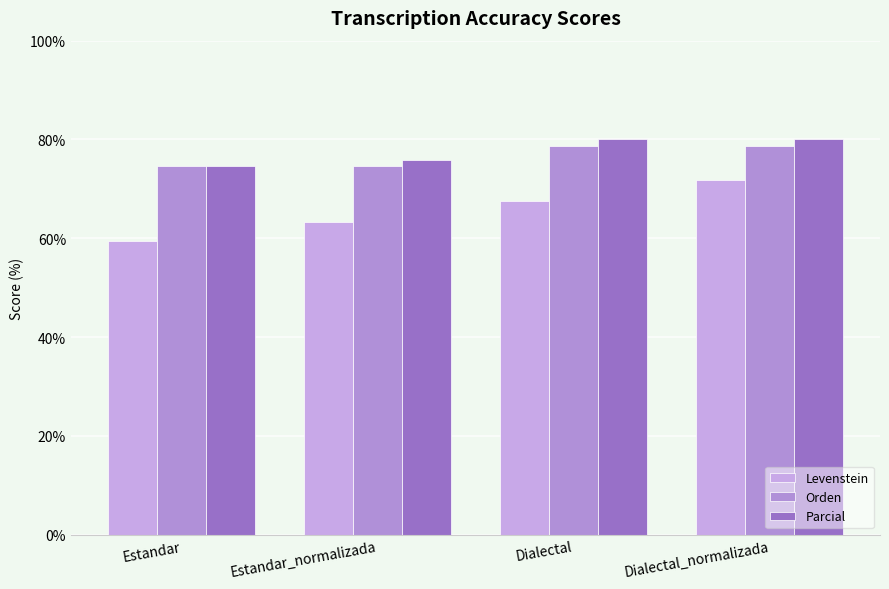

What is the sum of the Parcial values at Estandar and Dialectal_normalizada?

154.6